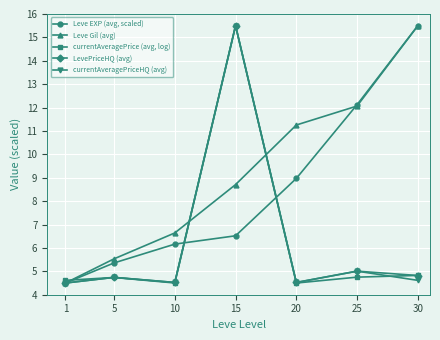

True or false: currentAveragePriceHQ (avg) and currentAveragePrice (avg, log) intersect in this chart.

True